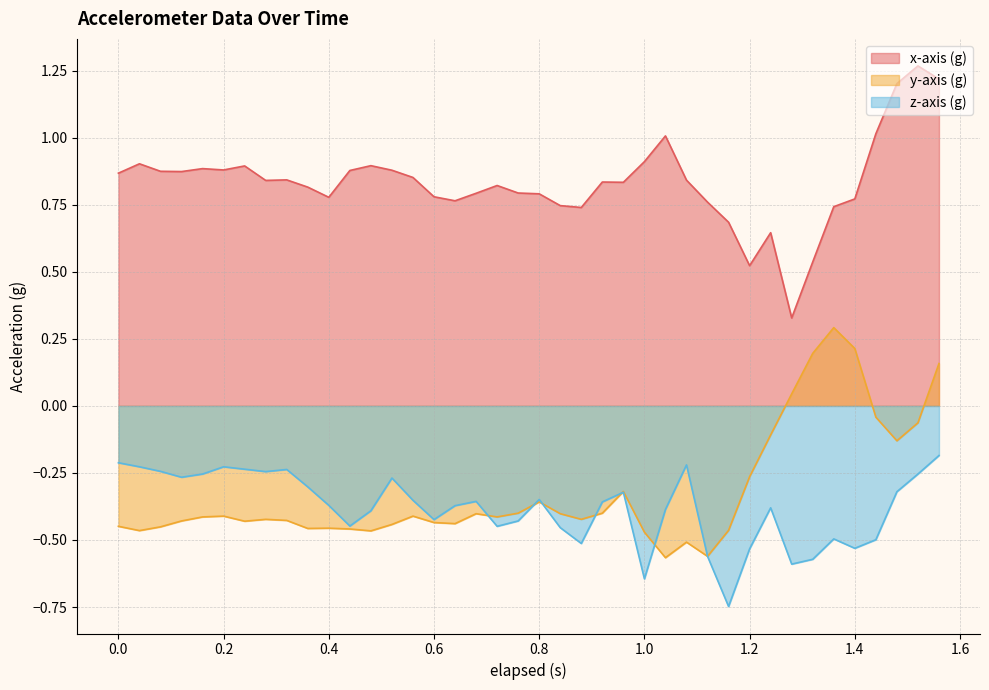

What are all the series names shown in the legend?

x-axis (g), y-axis (g), z-axis (g)